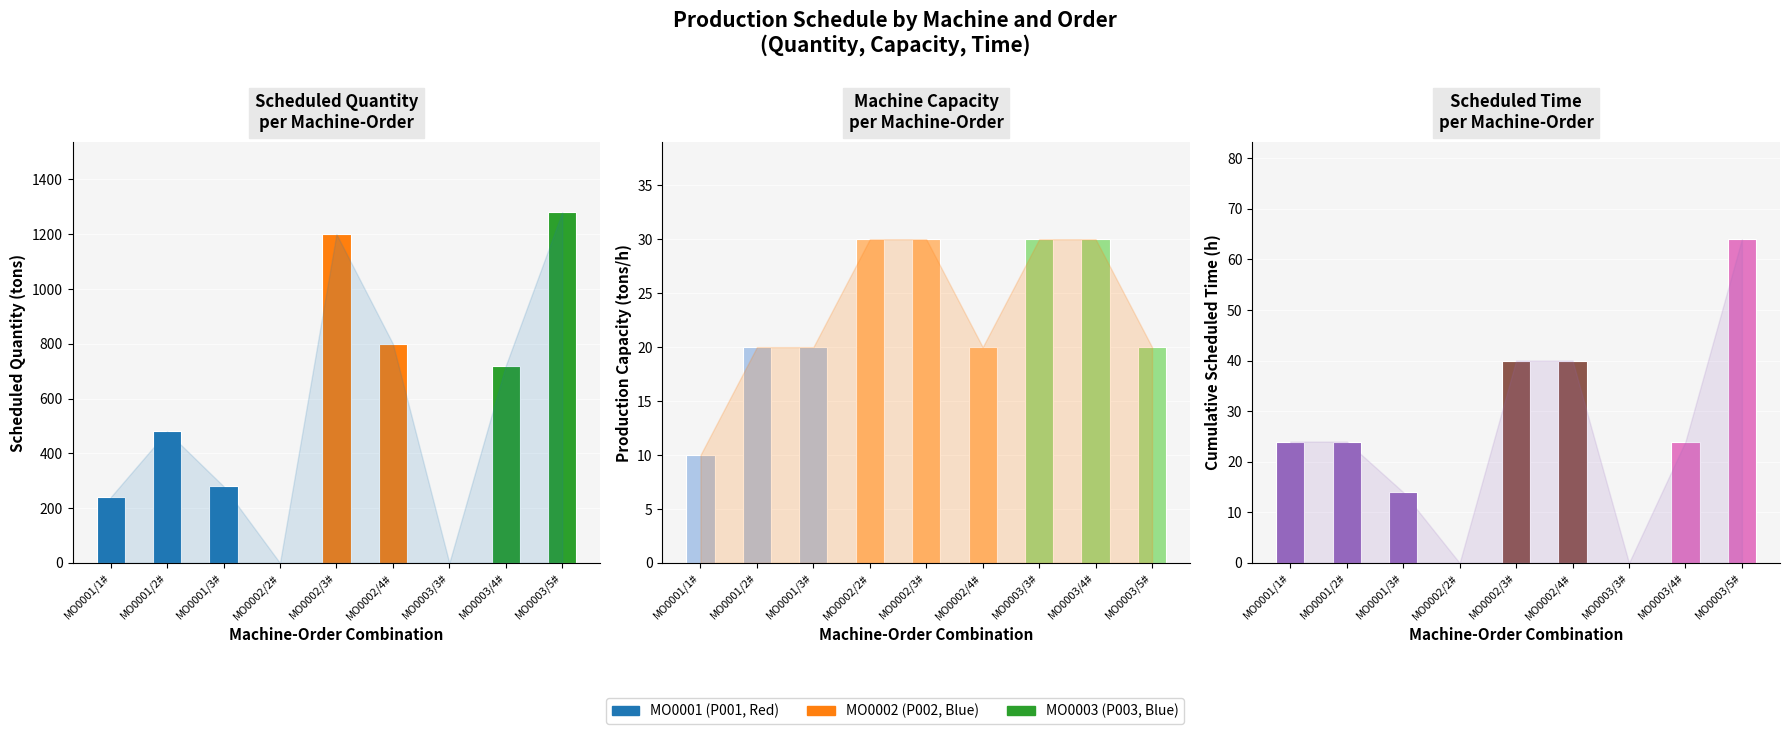

What is the difference between the Scheduled Time values at MO0002/2# and MO0001/3#?

14